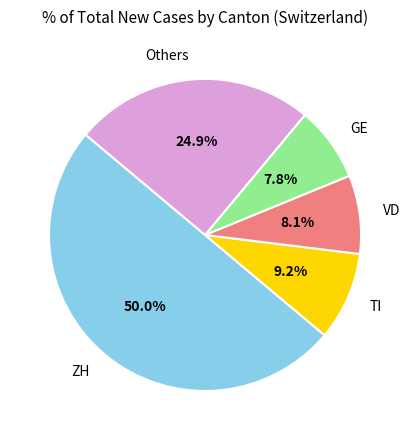

Is Others the majority of the pie?

No